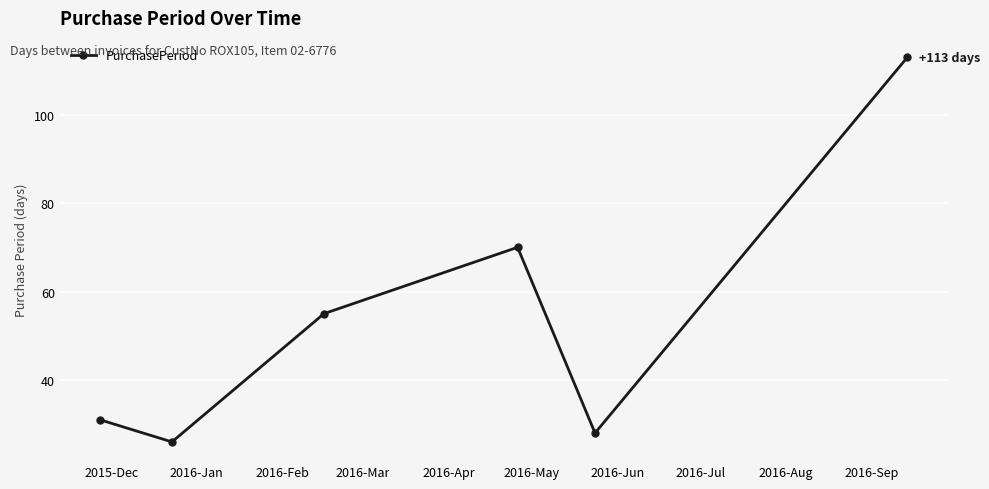

How many interior local valleys (lower than both neighbors) does the data have?

2